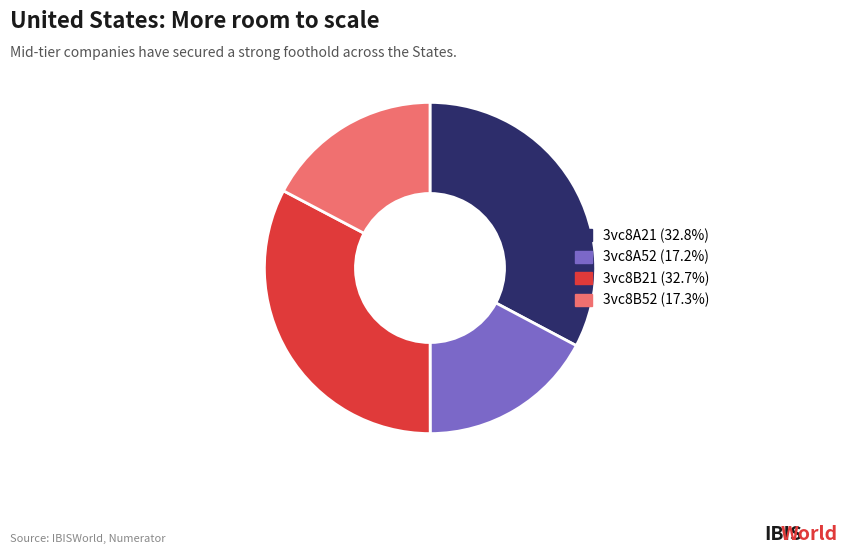

Is the sum of 3vc8B21 and 3vc8A21 greater than half?

Yes